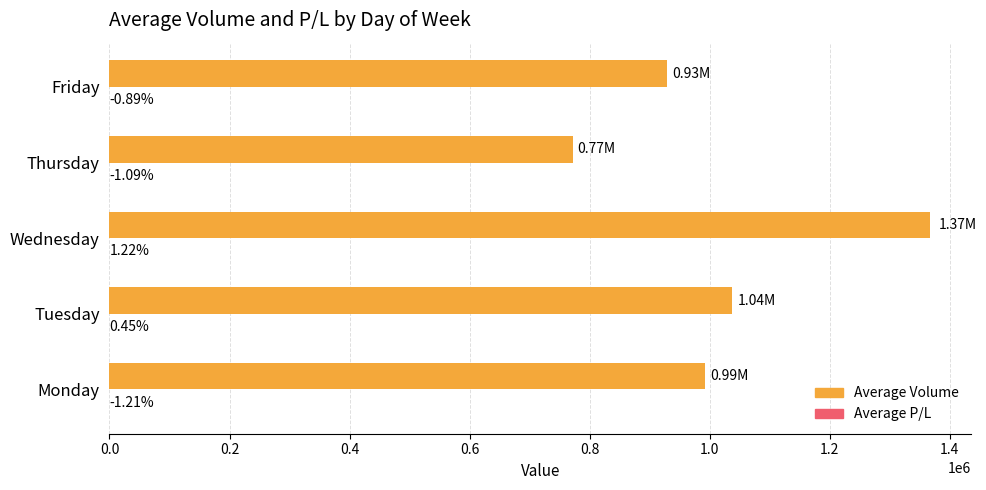

Between Tuesday and Thursday, which series saw the biggest shift?

Average Volume